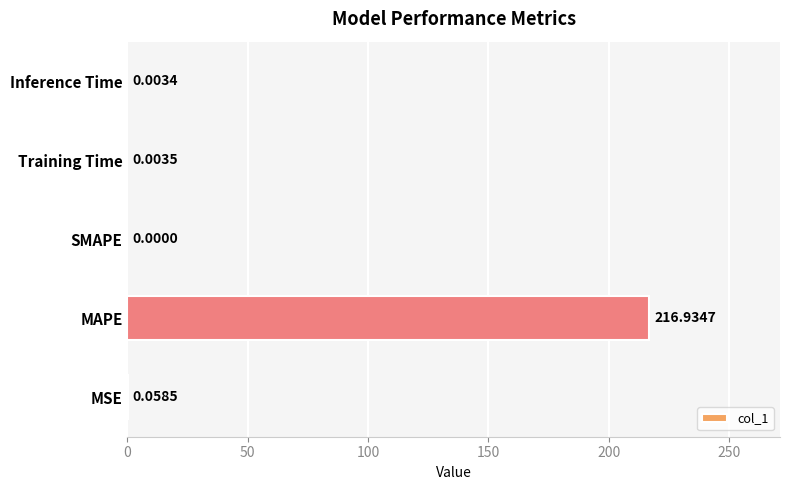

Which category has the highest value across all series?

MAPE